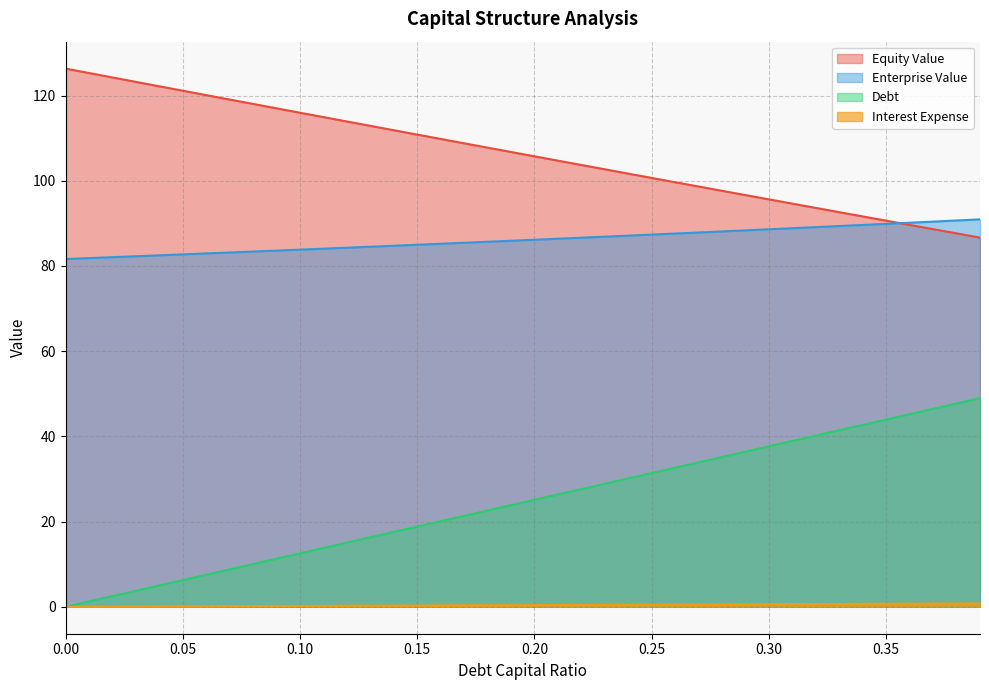

What is the total value across all series at 0.32?

223.6